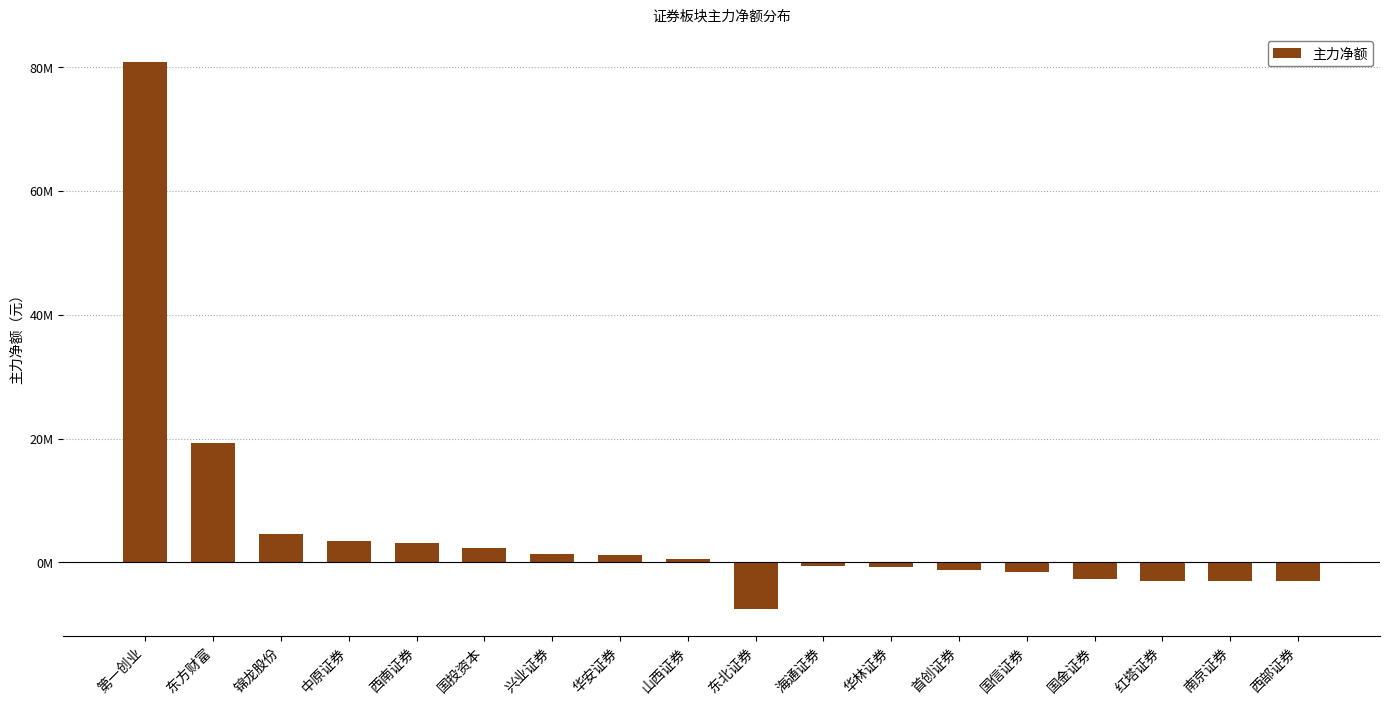

Are the bars horizontal?

No